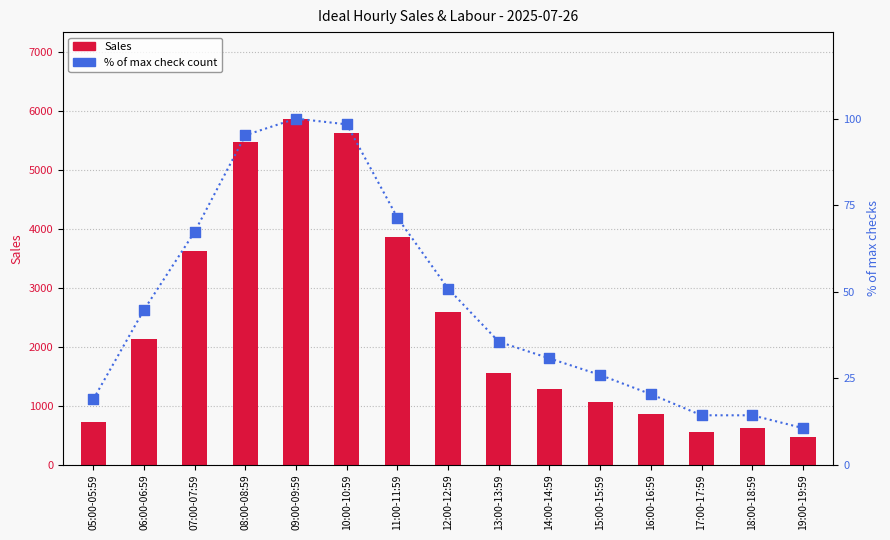

At which category is the sum across all series the highest?

09:00-09:59